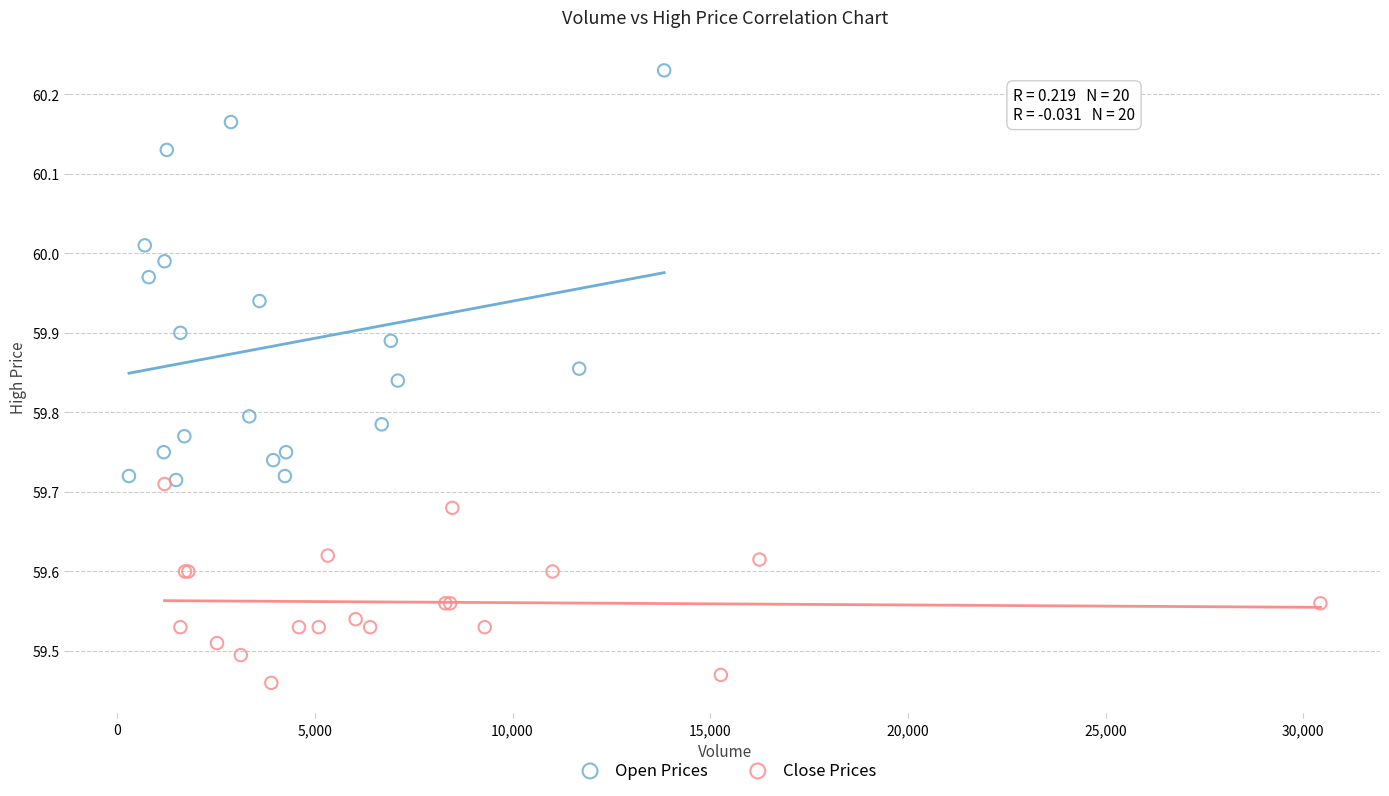

Which series has the widest spread of Y values?

Open Prices